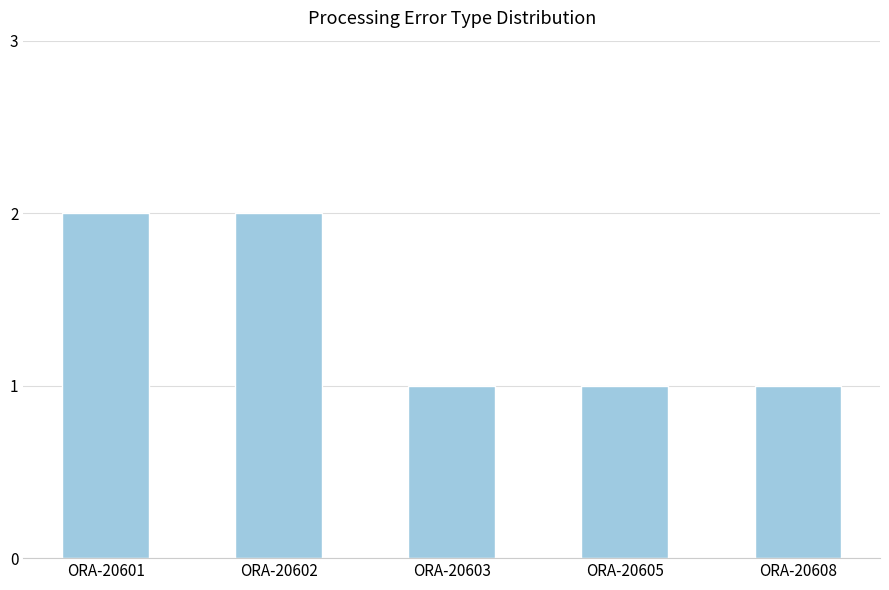

Is it true that the value at ORA-20602 is 2?

True